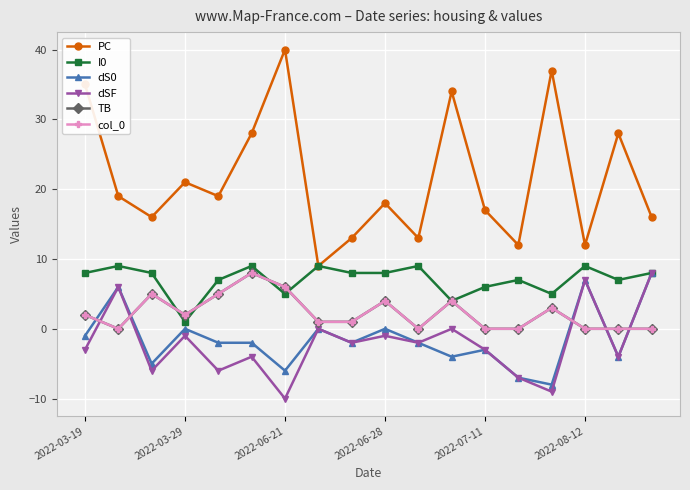

Is this an area chart (filled region under the line)?

No